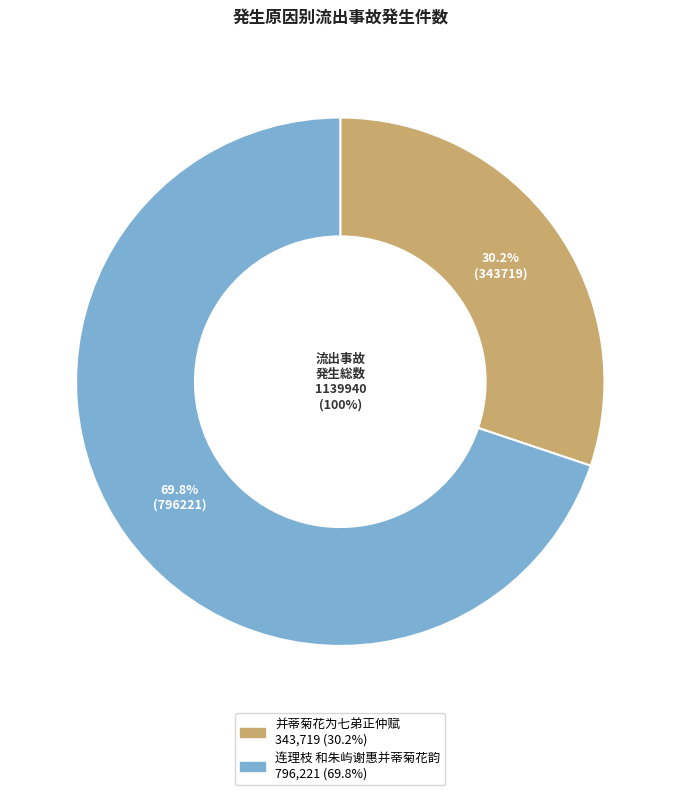

How much of the chart is everything except 连理枝 和朱屿谢惠并蒂菊花韵?

30.2%